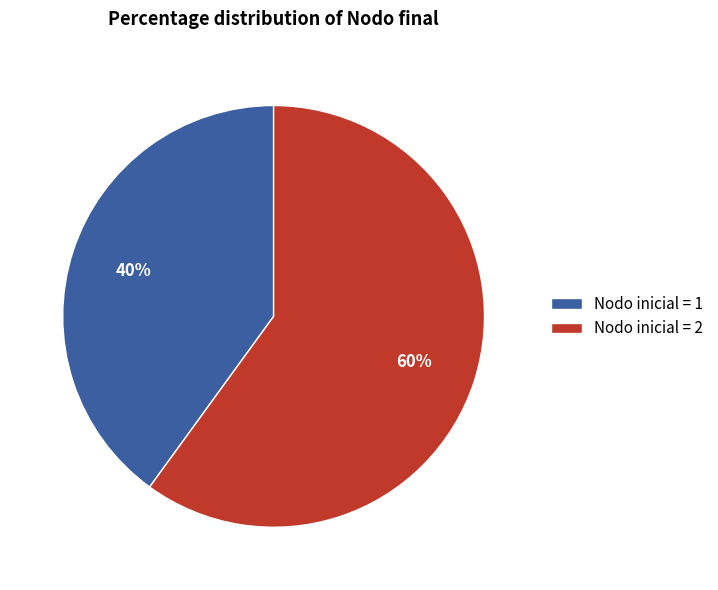

To the nearest percent, what percentage of the pie is Nodo inicial = 2?

60%